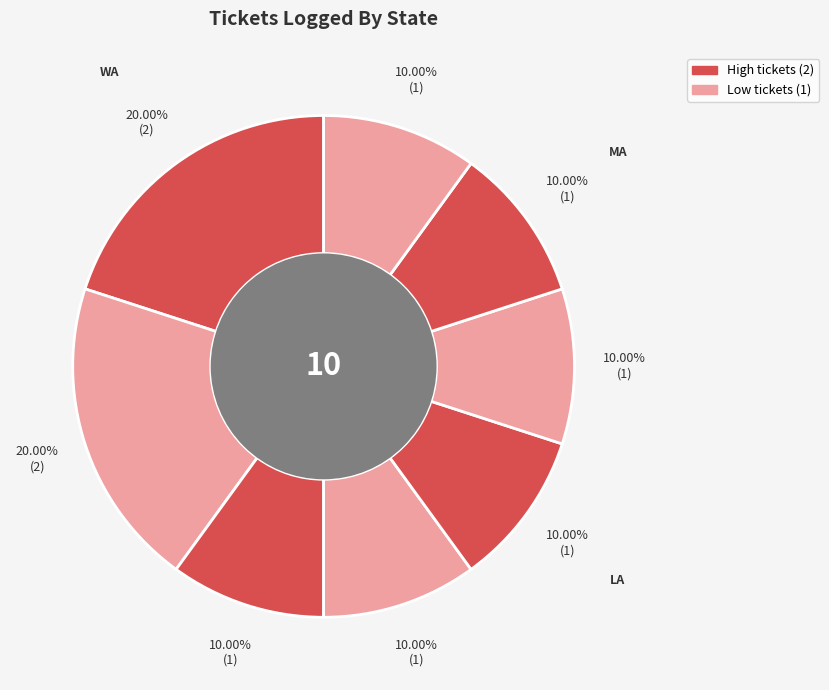

How many segments does this pie chart have?

8